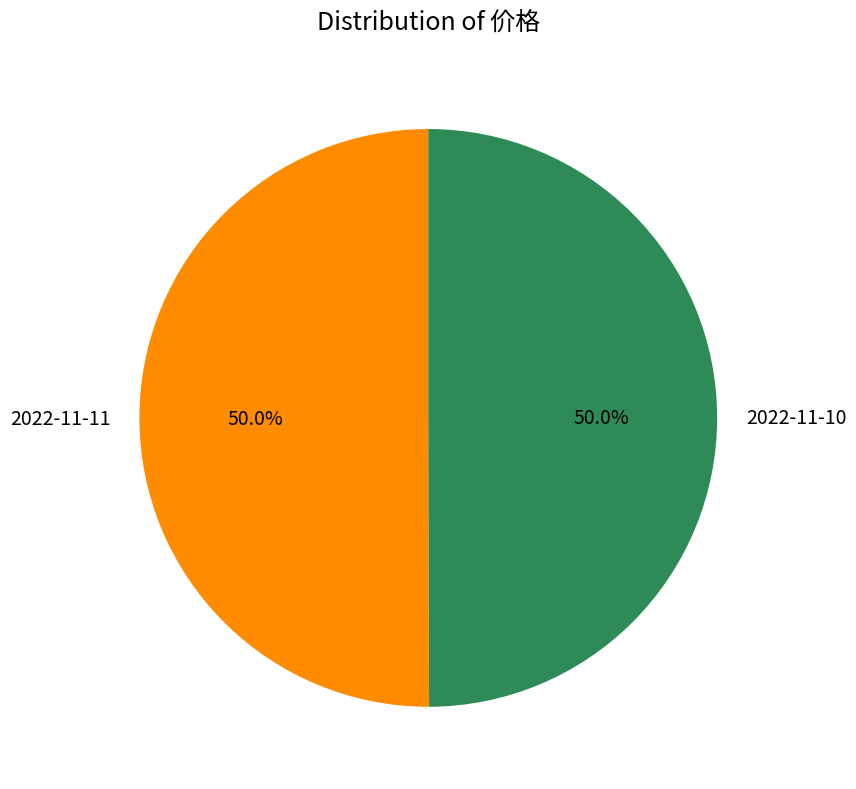

The 2022-11-10 slice represents 50% of the pie. True or false?

True